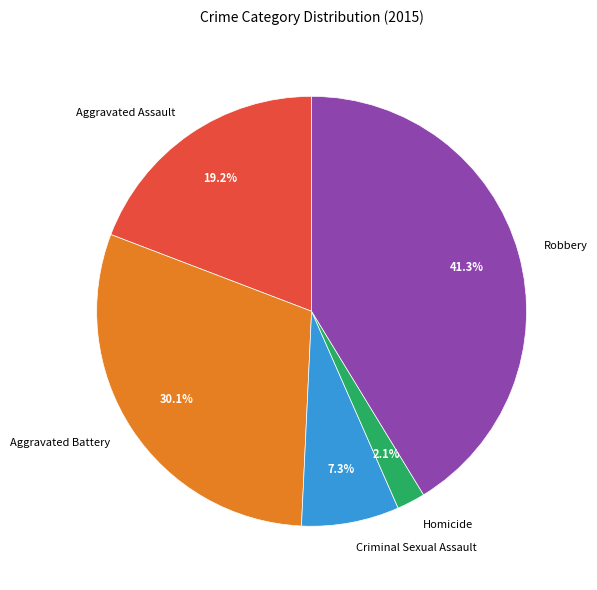

Between Homicide and Aggravated Battery, which is larger?

Aggravated Battery